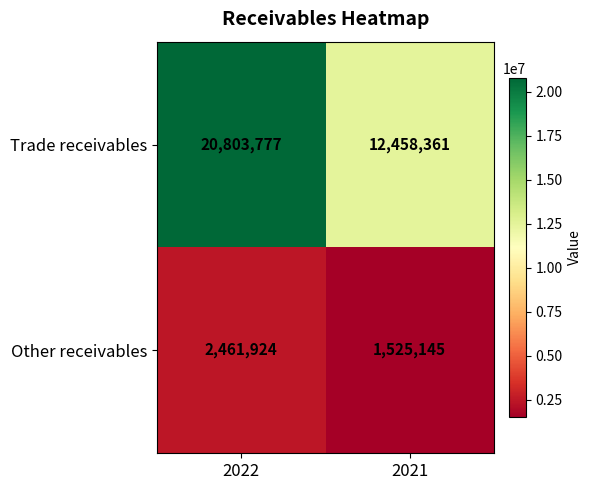

Which category has the lowest value across all series?

2021